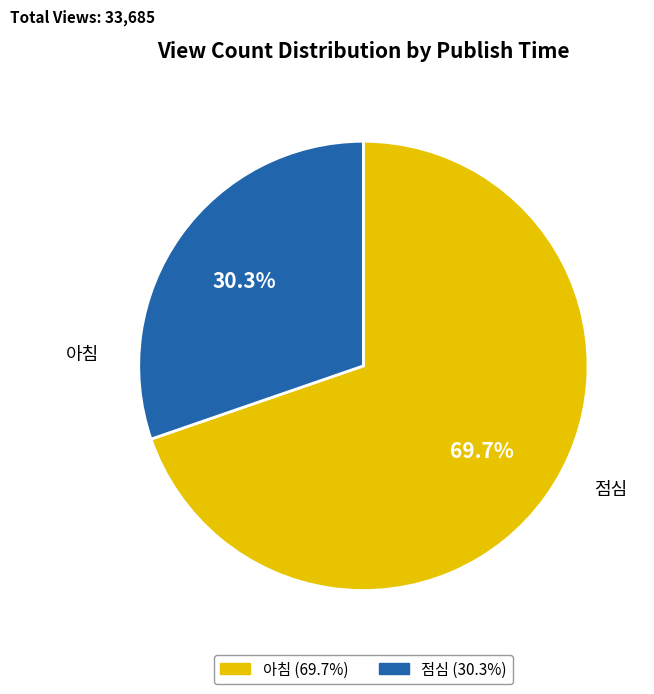

How many segments does this pie chart have?

2